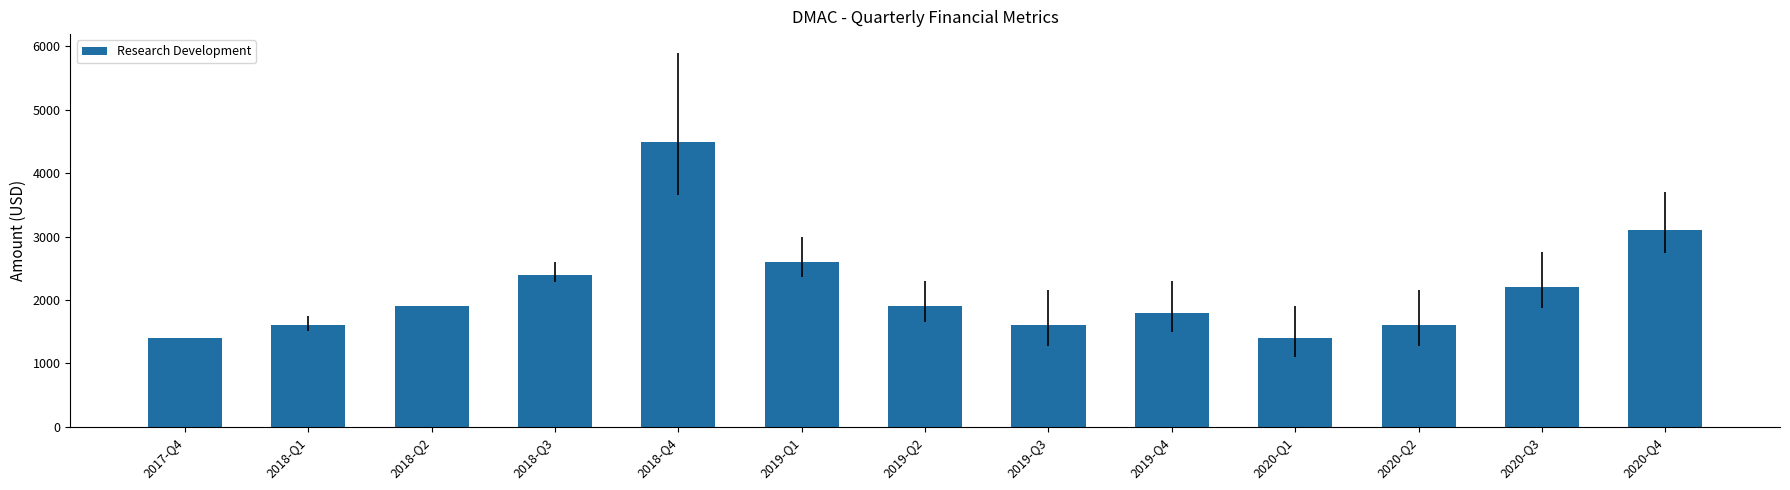

Is it true that the value at 2020-Q1 is 1400?

True